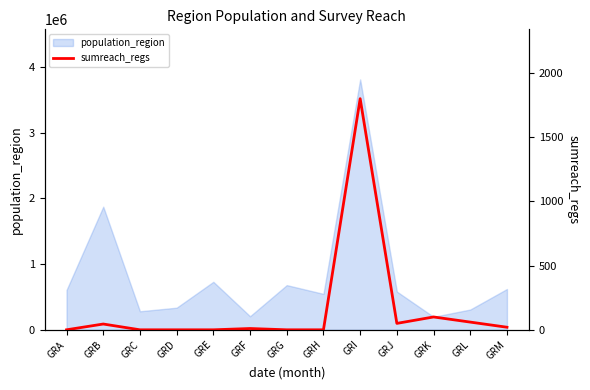

At which label is population_region closest to 2005070?

GRB